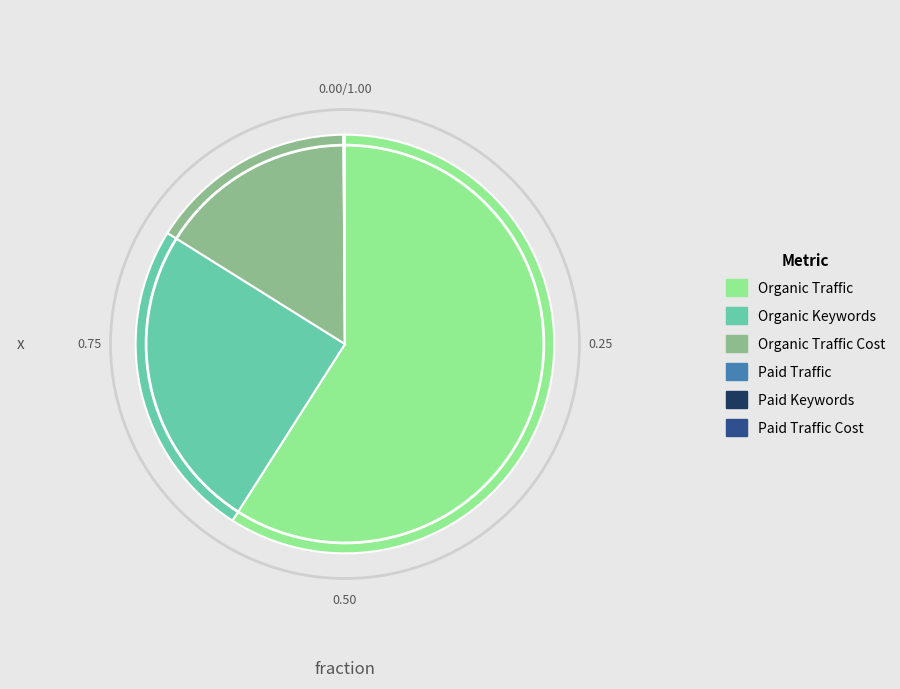

What is the ratio of the value at Organic Traffic Cost to the value at Organic Traffic?

0.3